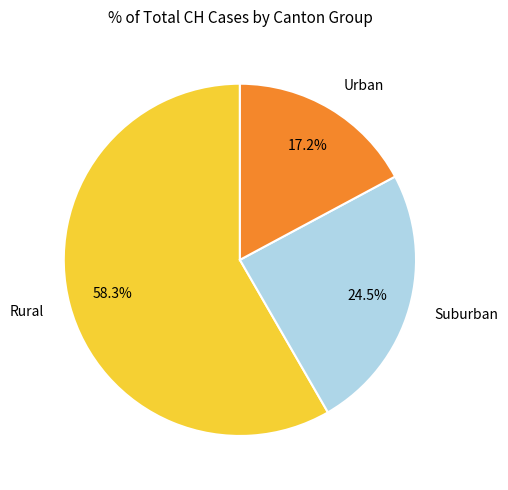

How many segments does this pie chart have?

3